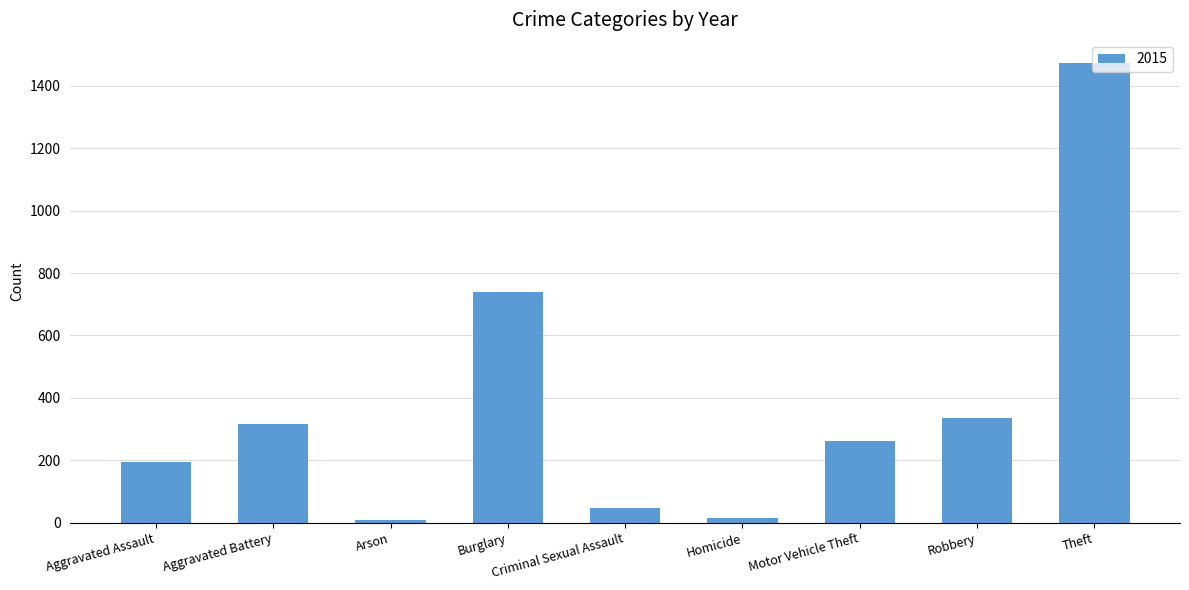

What is the sum of all values?

3392